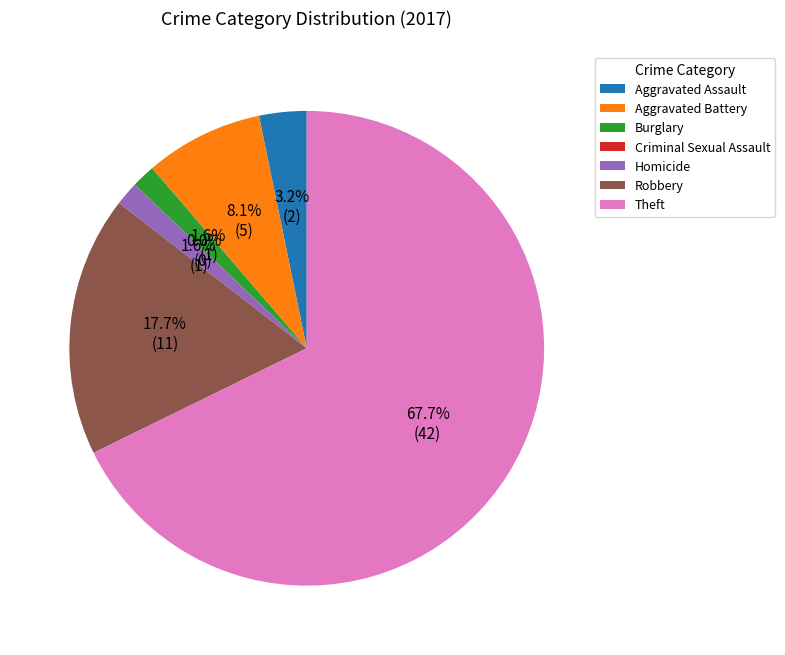

Rank the categories by value from highest to lowest.

Theft, Robbery, Aggravated Battery, Aggravated Assault, Burglary, Homicide, Criminal Sexual Assault